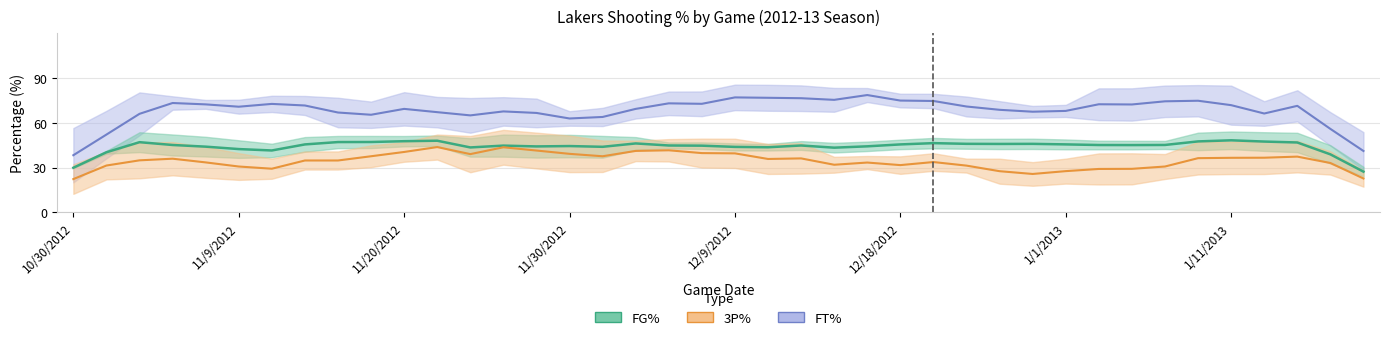

List the series in order of their peak value, highest first.

FT%, FG%, 3P%